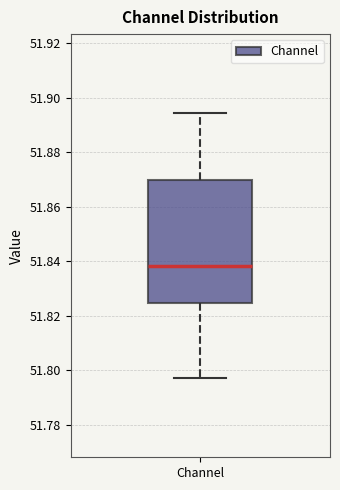

Transcribe this box plot: give where the median line is, the range the box spans, and where the two whiskers end, as read against the y-axis. The values are not printed on the chart, so give them approximately, as read against the axis.

median 51.838, box 51.824 to 51.870, whiskers 51.798 to 51.894